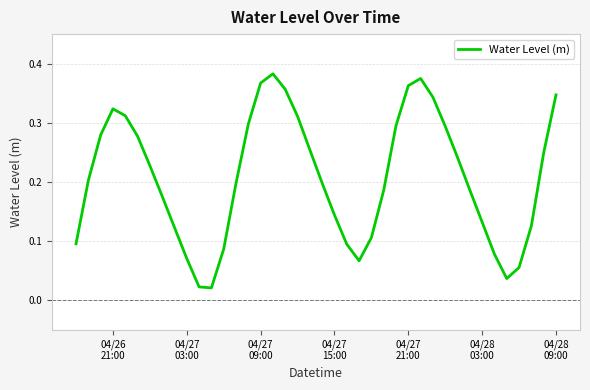

How many lines are shown in the chart?

1